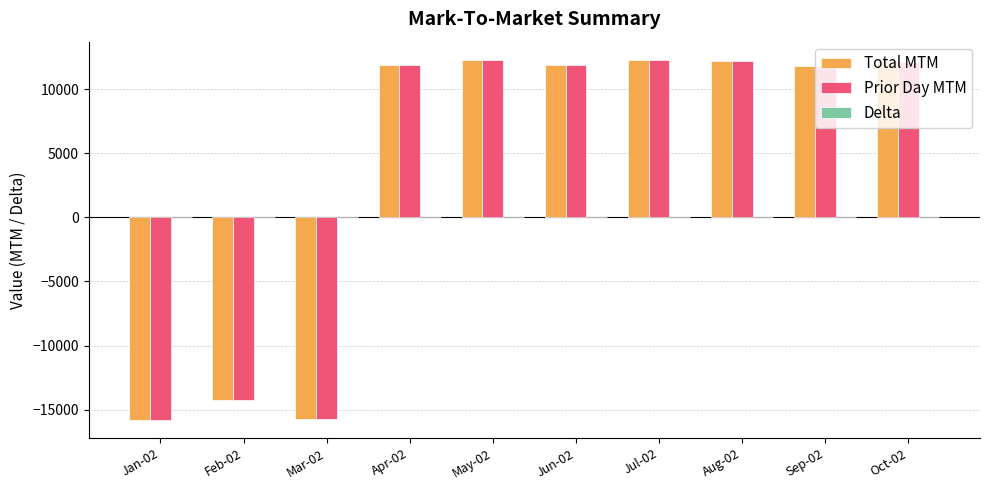

What is the sum of the Prior Day MTM values at Apr-02 and Jul-02?

24118